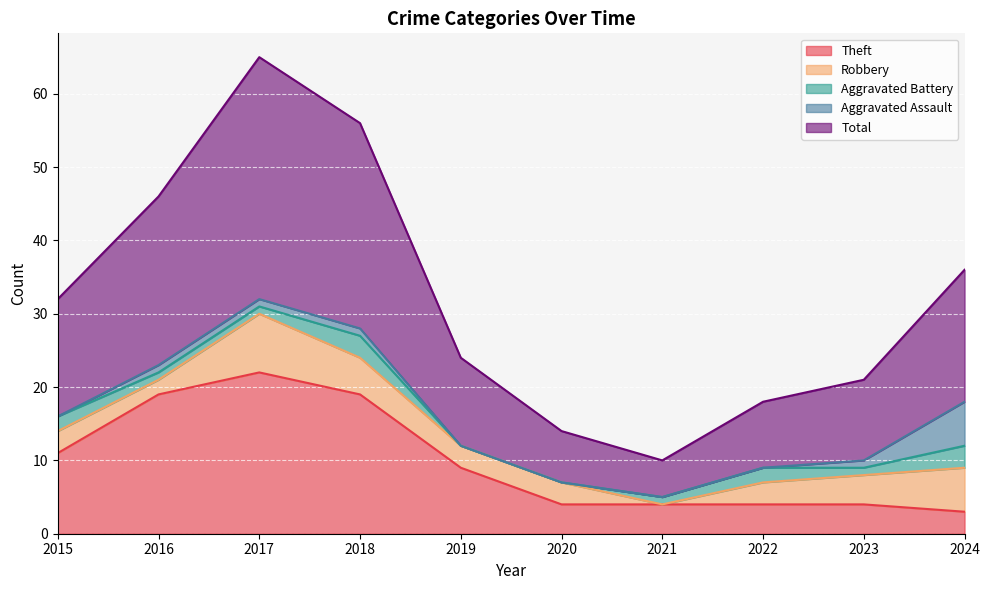

What is the difference between the Aggravated Battery values at 2015 and 2021?

1